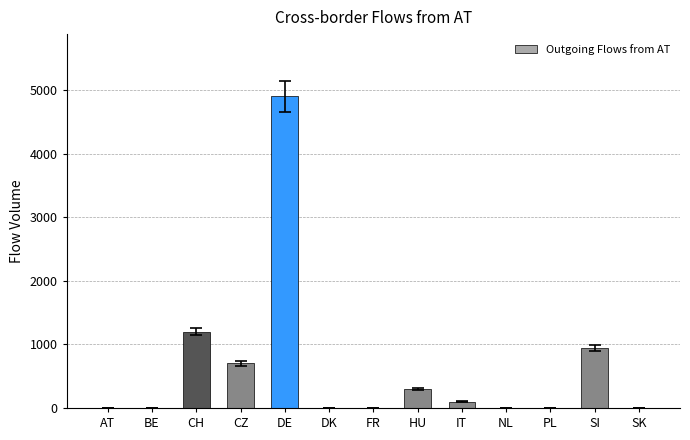

Are the bars horizontal?

No